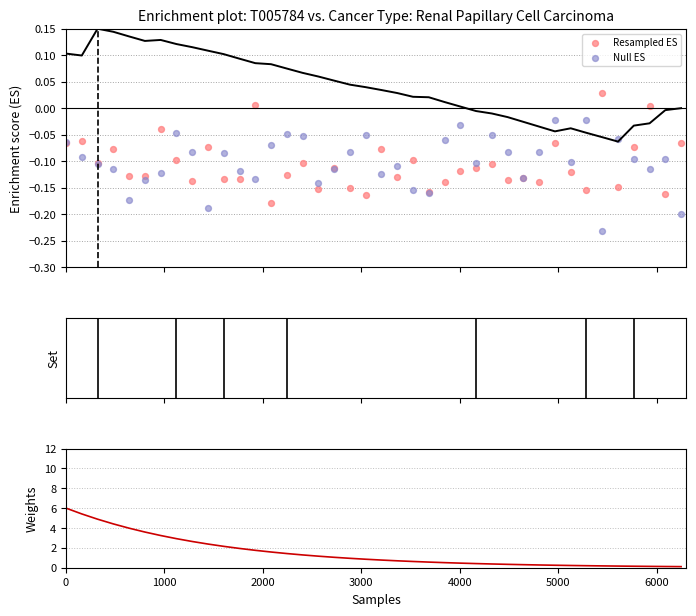

Which series has the largest total across all categories?

Weights